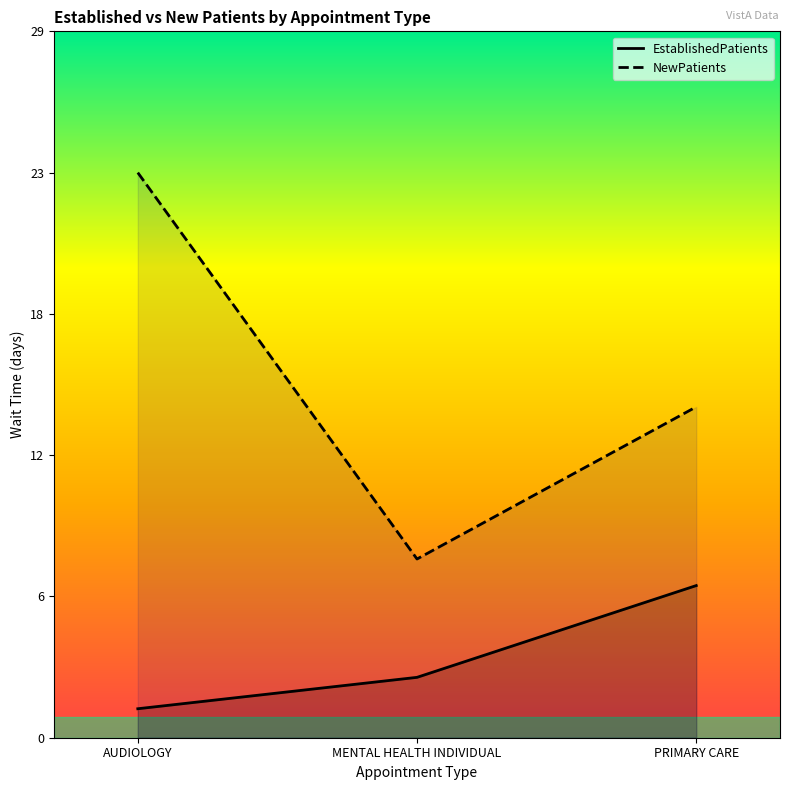

What is the smallest value displayed?

1.2